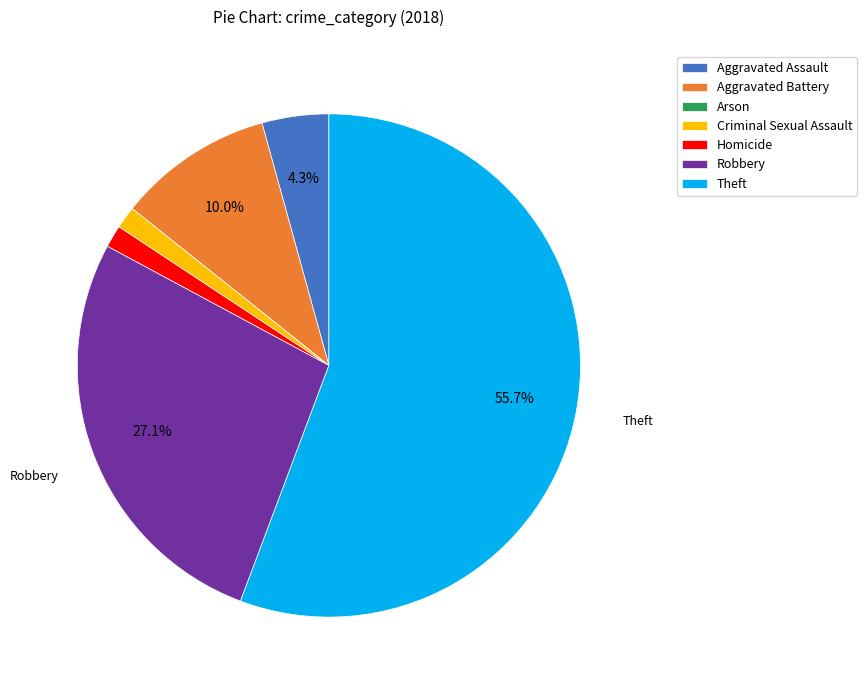

The Homicide slice represents 1% of the pie. True or false?

True